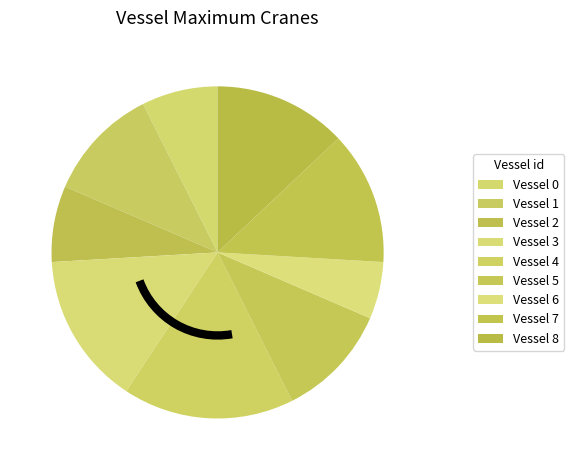

To the nearest percent, what percentage of the pie is Vessel 3?

15%